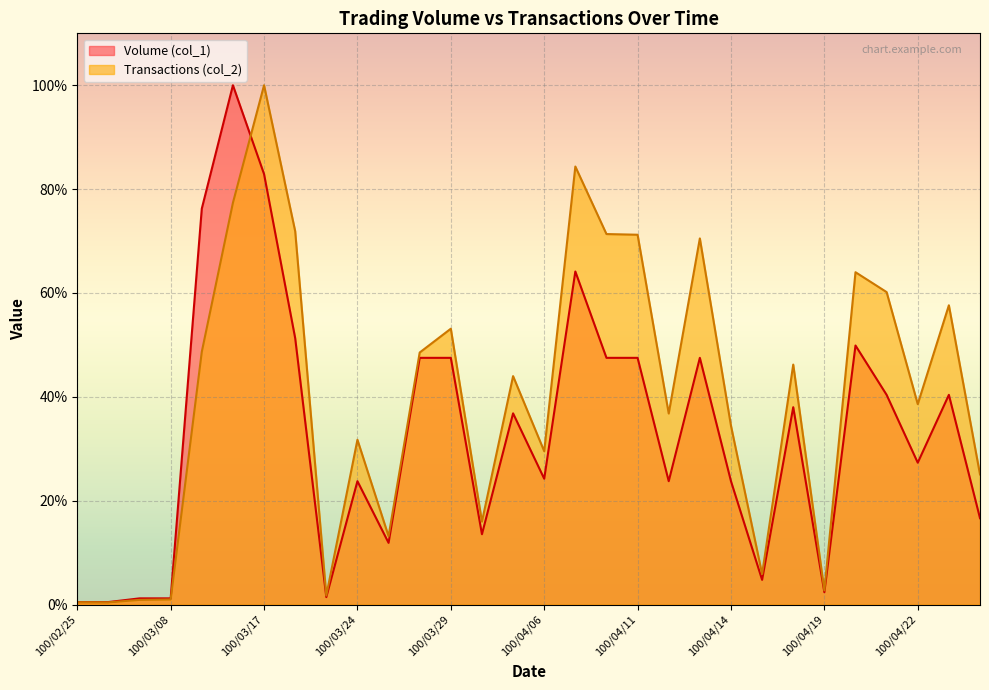

How many intersections are there between Volume (col_1) and Transactions (col_2)?

1